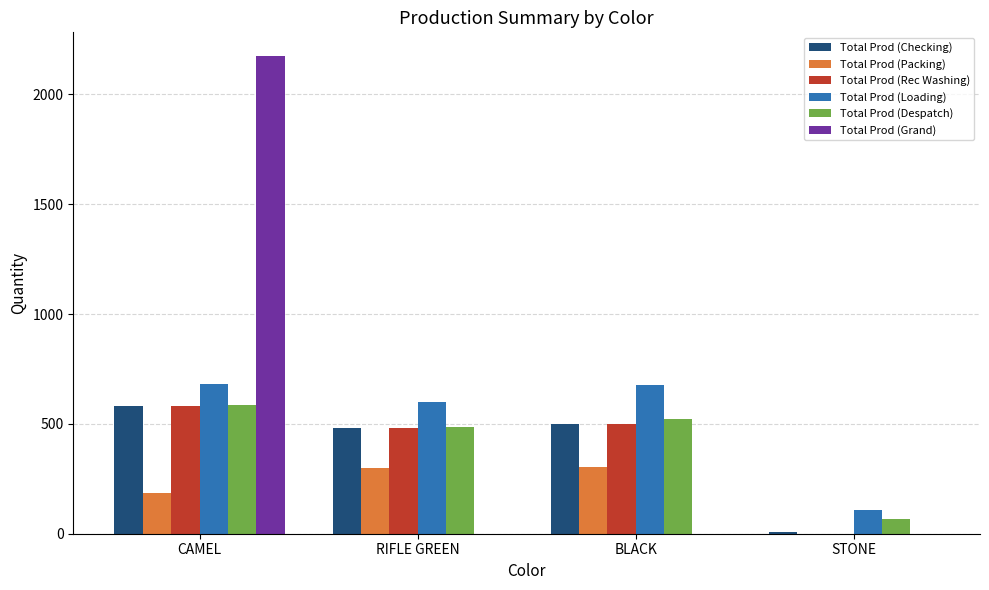

What is the sum of the Total Prod (Rec Washing) values at CAMEL and BLACK?

1080